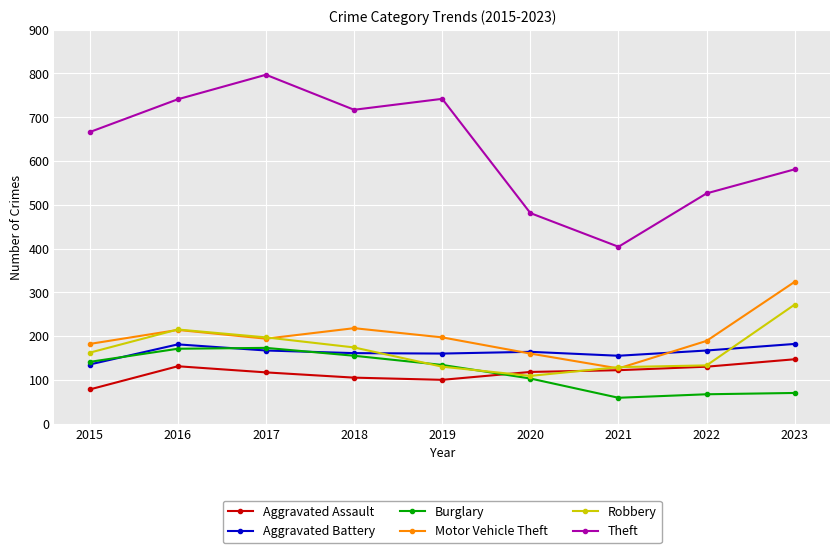

How many interior local peaks does the Theft series have?

2